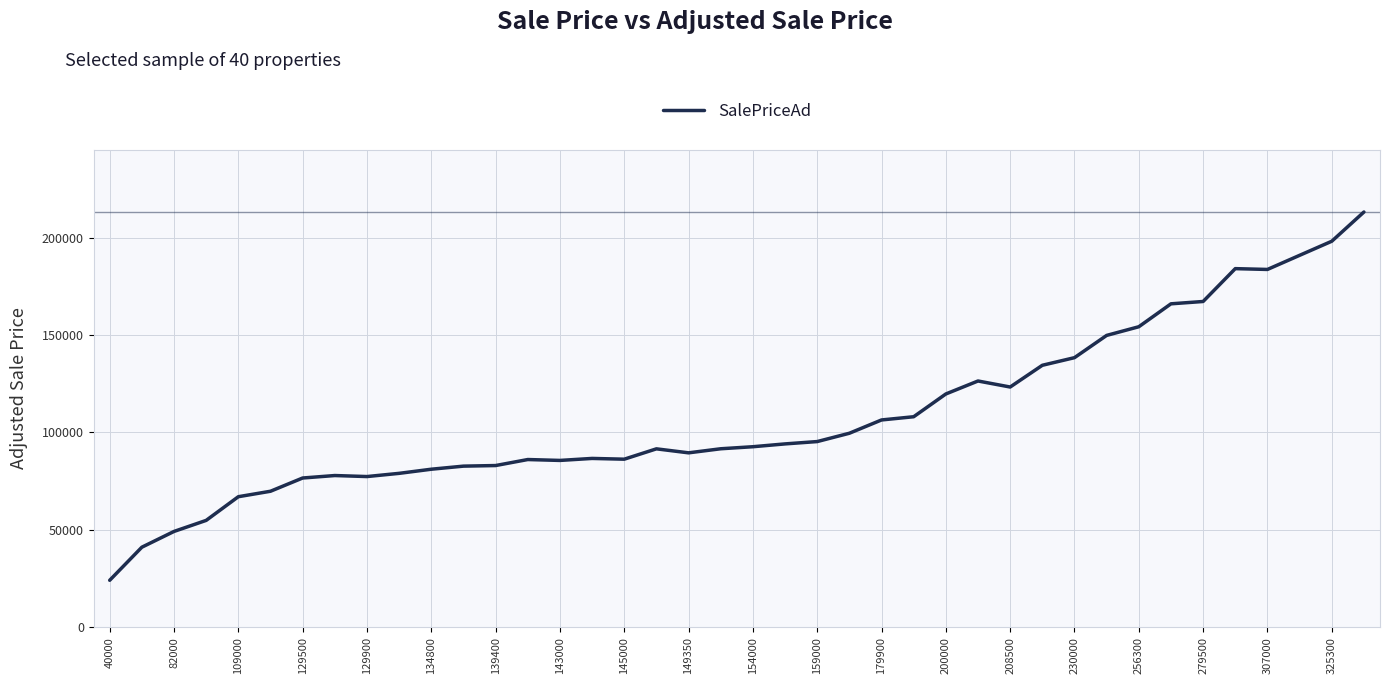

What is the minimum value shown in the chart?

24061.6